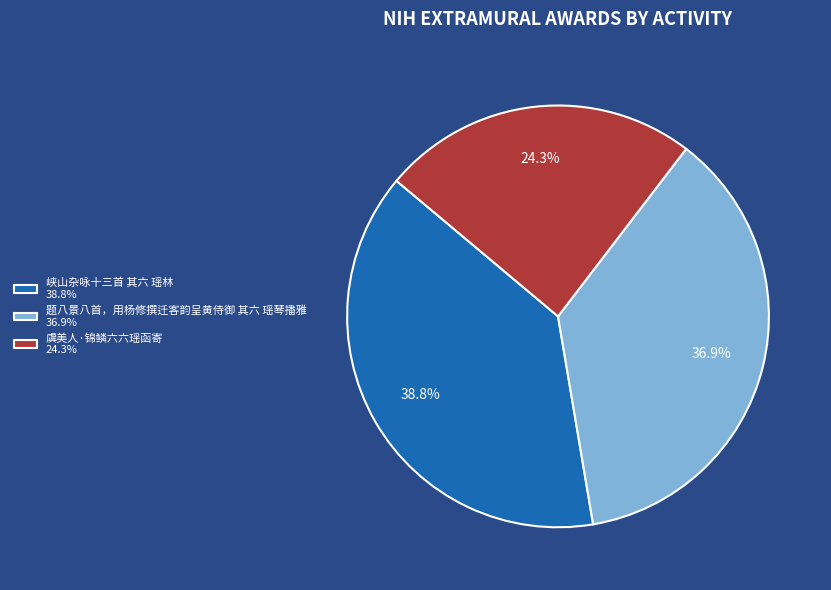

Approximately how many times larger is the value at 虞美人·锦鳞六六瑶函寄 24.3% compared to 峡山杂咏十三首 其六 瑶林 38.8%?

0.6